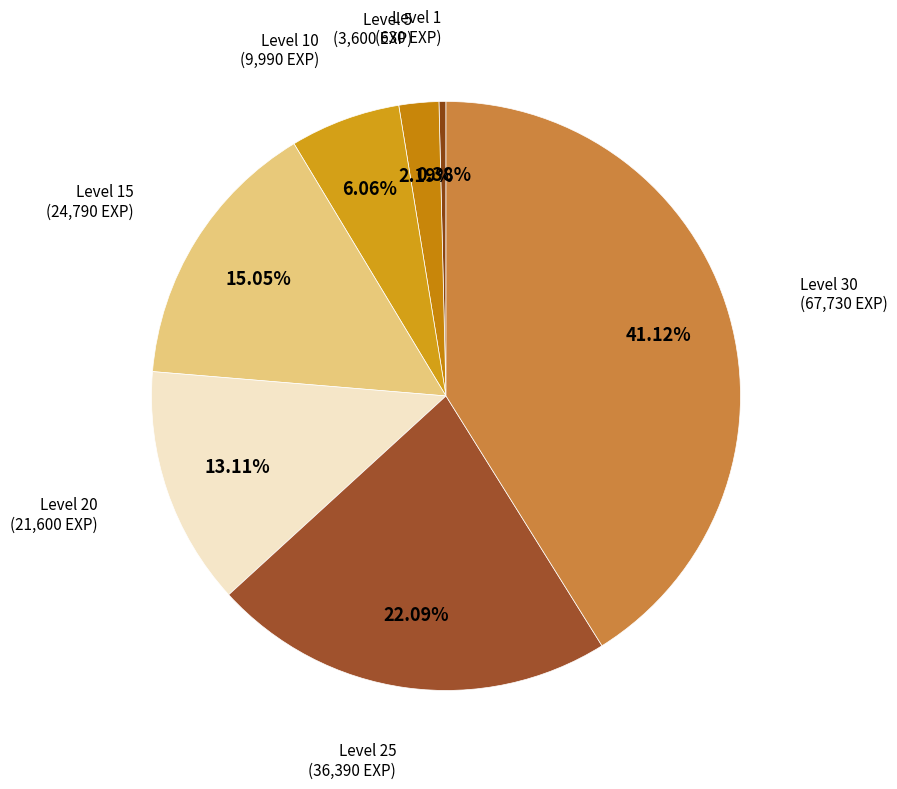

Which slice is the largest?

Level 30